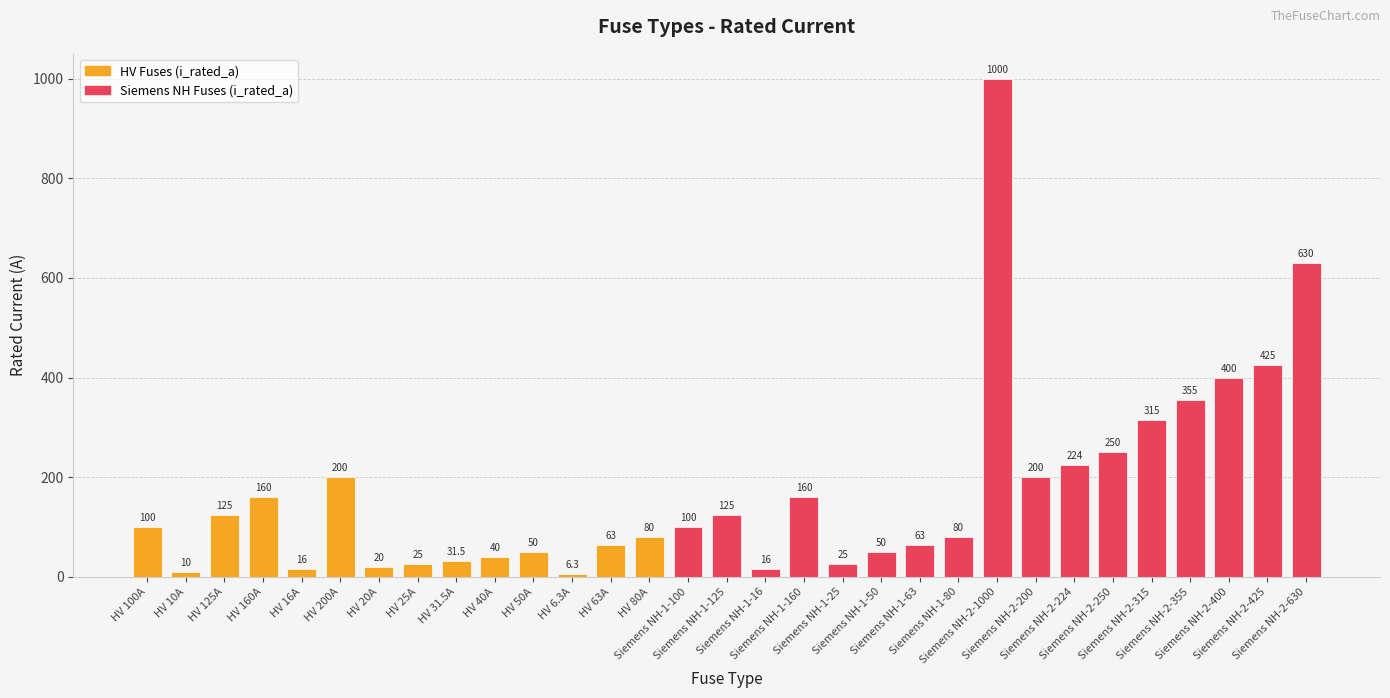

Approximately how many times larger is the value at Siemens NH-1-160 compared to HV 50A?

3.2